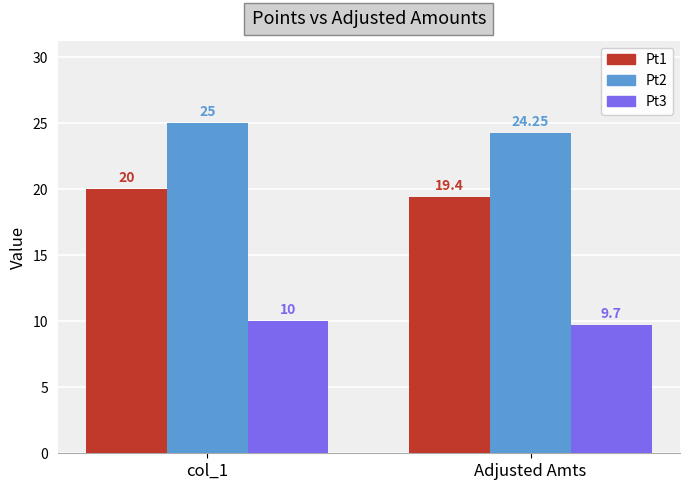

What is the highest value of the Pt3 series?

10.0